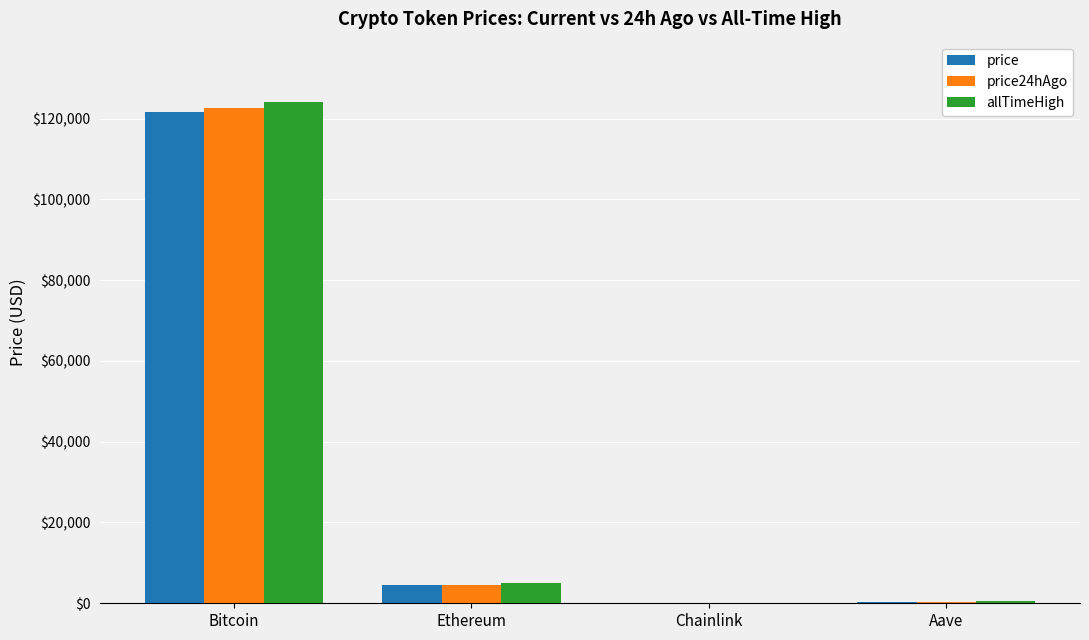

What is the highest value of the price24hAgo series?

122492.0